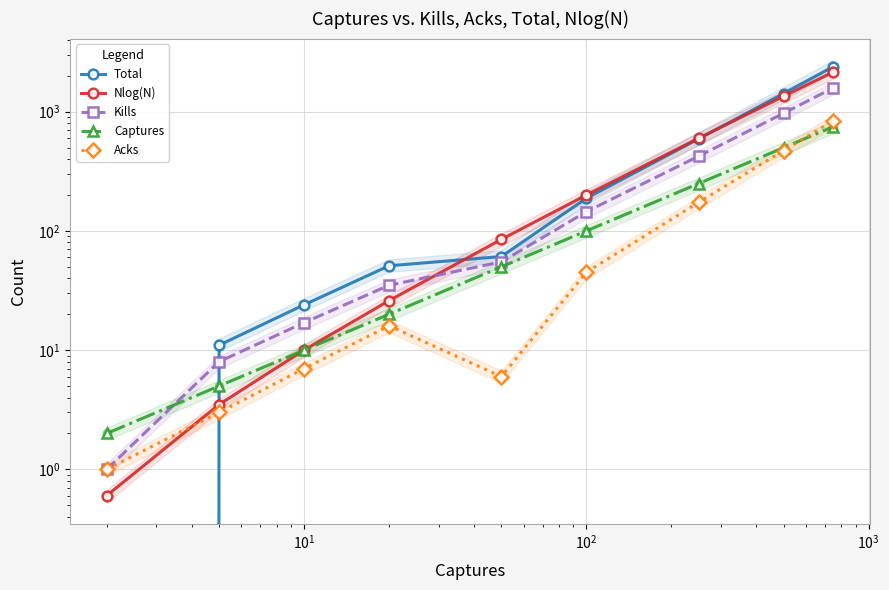

Which series contains the highest Y value?

Total